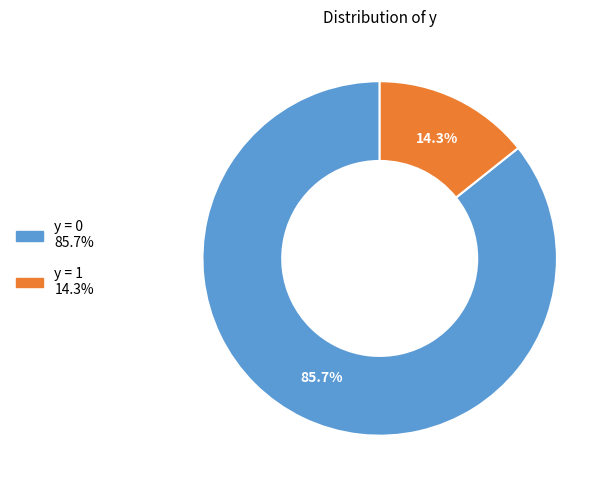

Combined, do y = 1 and y = 0 account for over 50%?

Yes